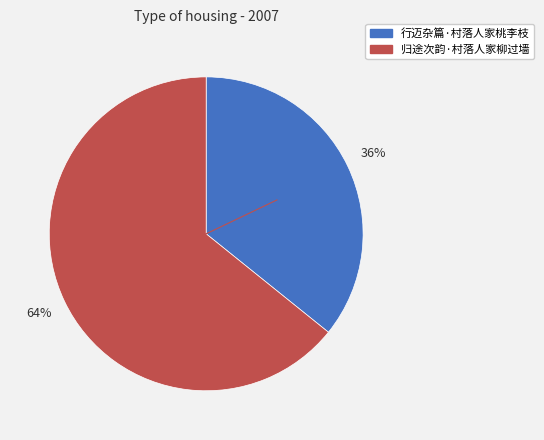

To the nearest percent, what percentage of the pie is 行迈杂篇·村落人家桃李枝?

36%